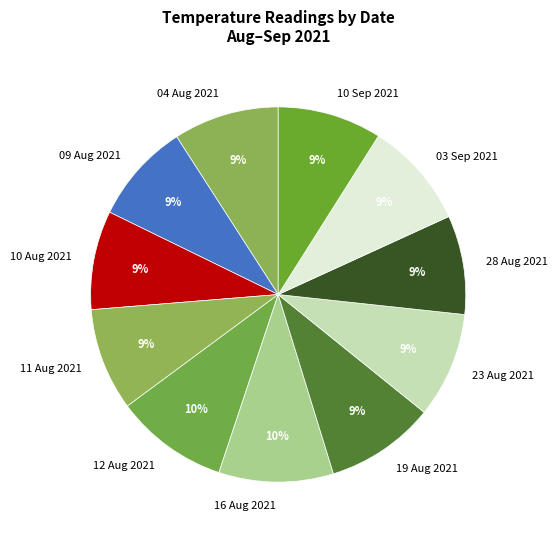

Count the number of slices in the pie.

11